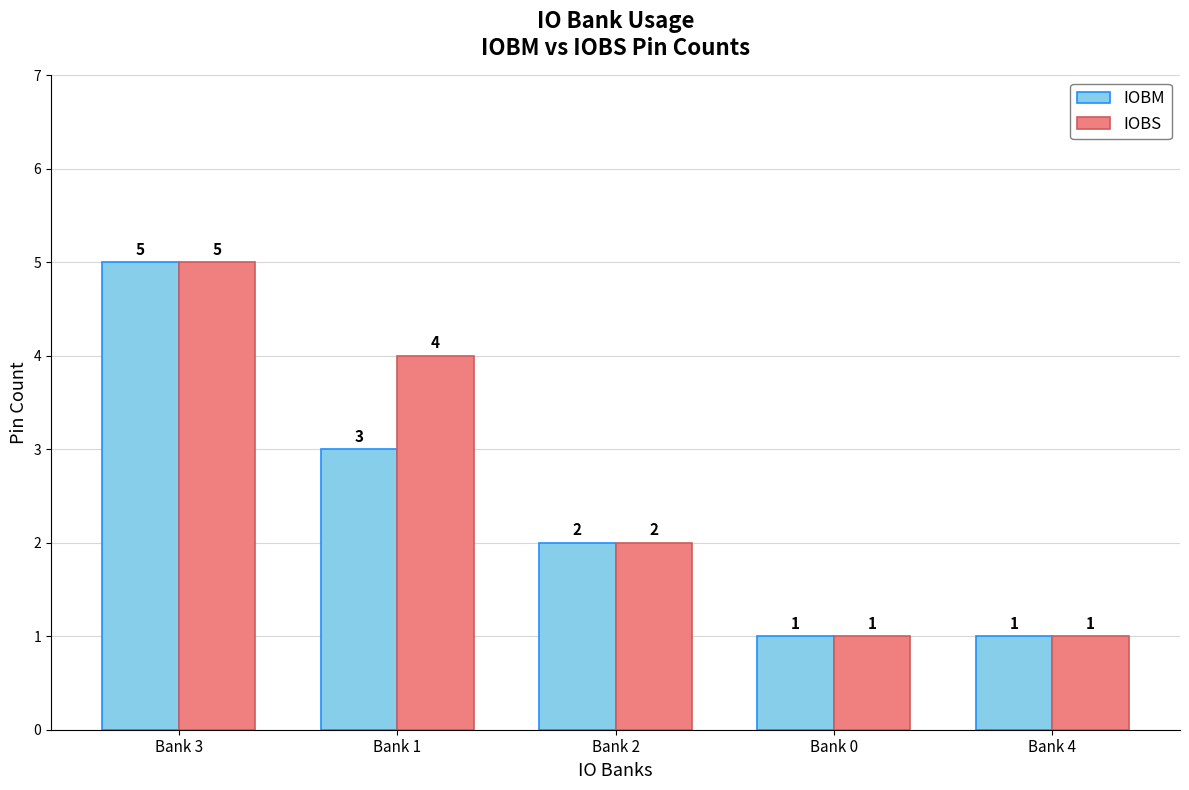

Reading left to right, transcribe all the data shown in this chart.

IOBM: 5	3	2	1	1
IOBS: 5	4	2	1	1